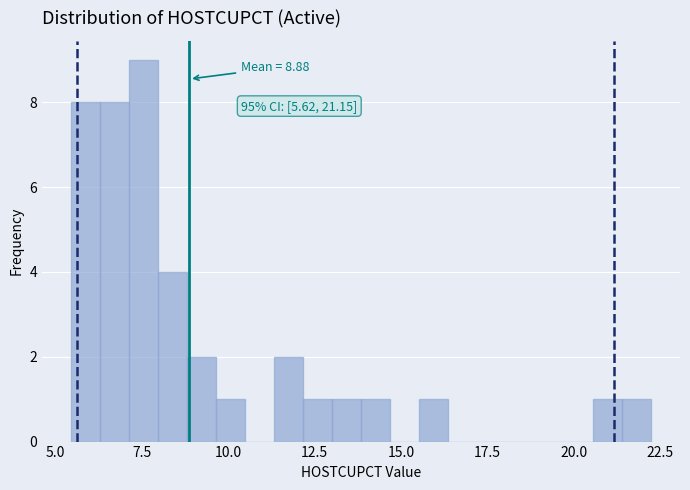

Read against the x-axis, roughly where is the centre of the tallest bar?

7.5